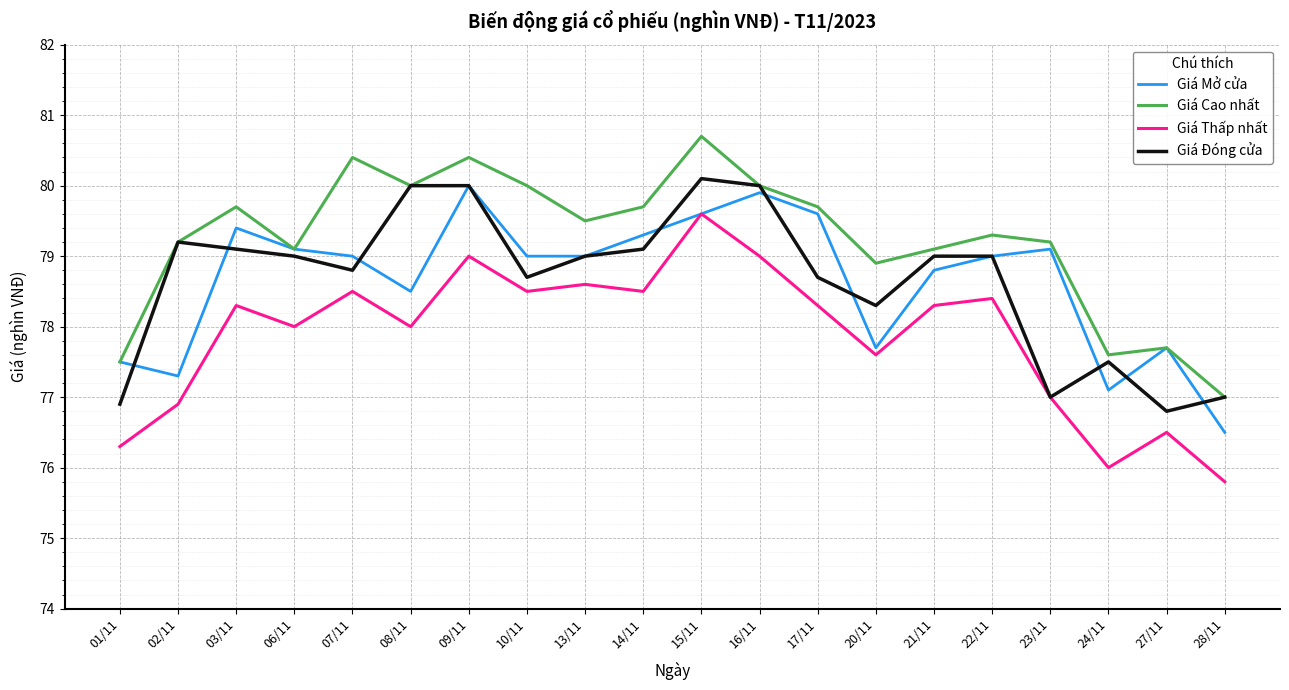

At which category does Giá Cao nhất reach its first local valley?

06/11